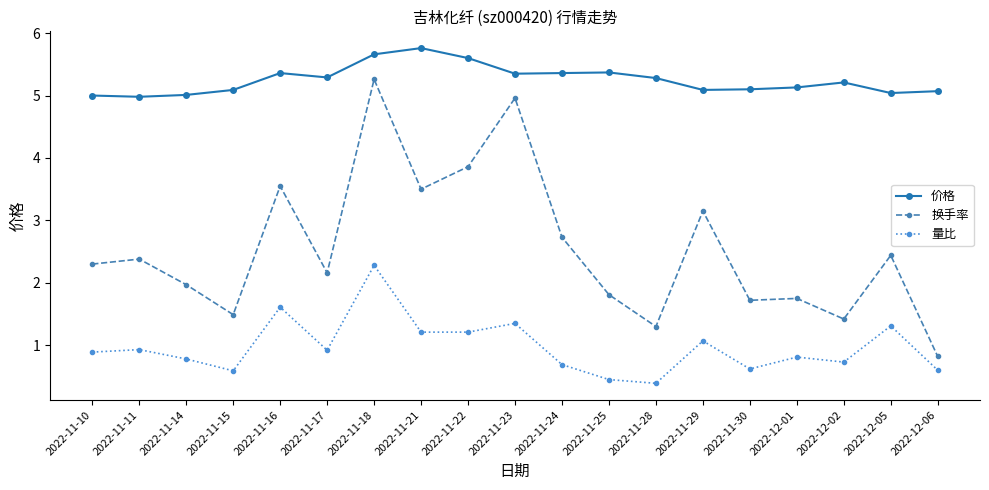

At 2022-11-16, list the series in order from smallest to largest.

量比, 换手率, 价格